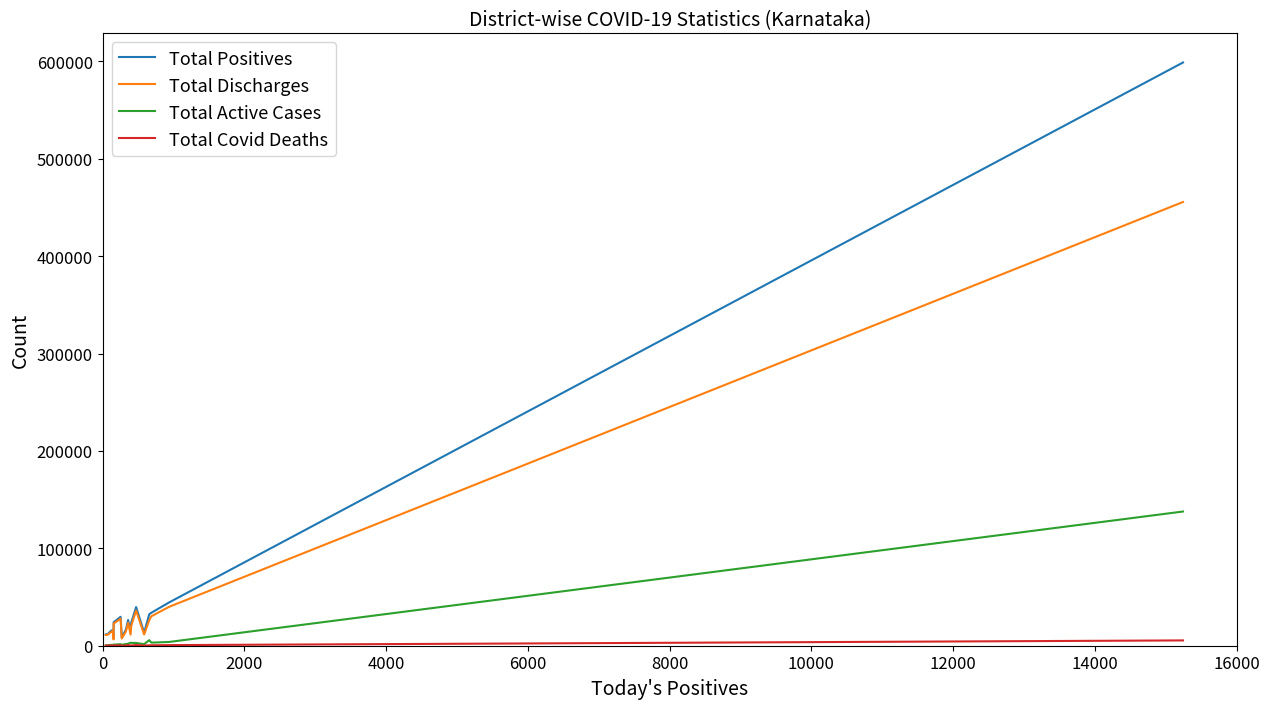

How many lines are shown in the chart?

4